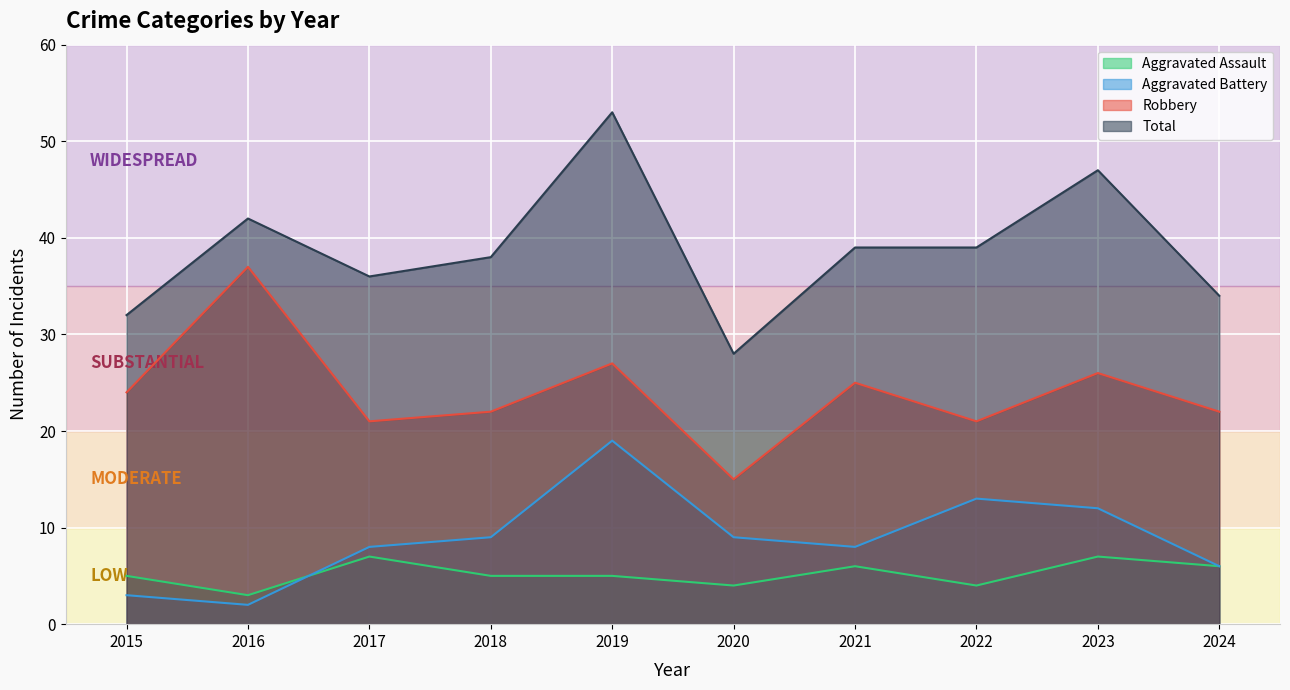

Reading right to left, extract all data points from this chart.

Aggravated Assault: 2024=6	2023=7	2022=4	2021=6	2020=4	2019=5	2018=5	2017=7	2016=3	2015=5
Aggravated Battery: 2024=6	2023=12	2022=13	2021=8	2020=9	2019=19	2018=9	2017=8	2016=2	2015=3
Robbery: 2024=22	2023=26	2022=21	2021=25	2020=15	2019=27	2018=22	2017=21	2016=37	2015=24
Total: 2024=34	2023=47	2022=39	2021=39	2020=28	2019=53	2018=38	2017=36	2016=42	2015=32